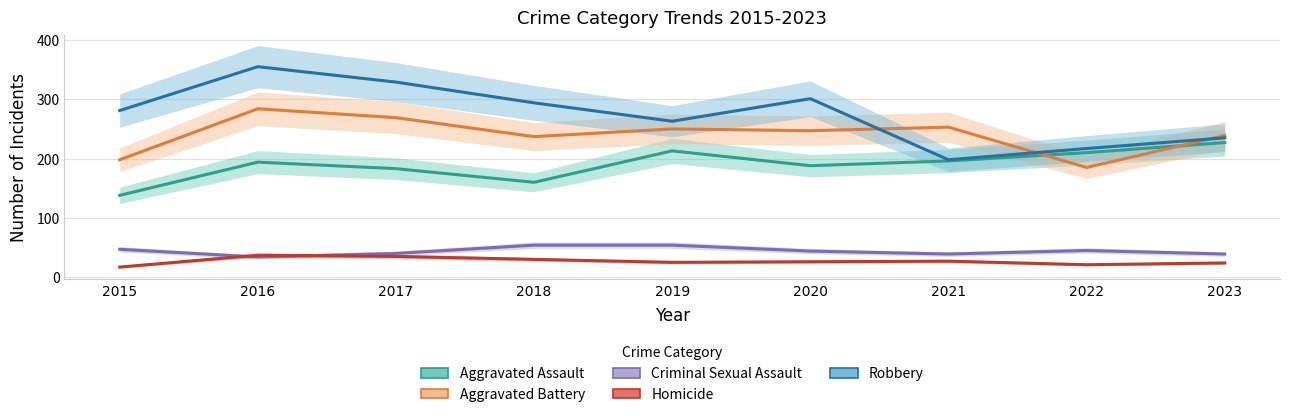

Rank the series at 2019 from lowest to highest value.

Homicide, Criminal Sexual Assault, Aggravated Assault, Aggravated Battery, Robbery